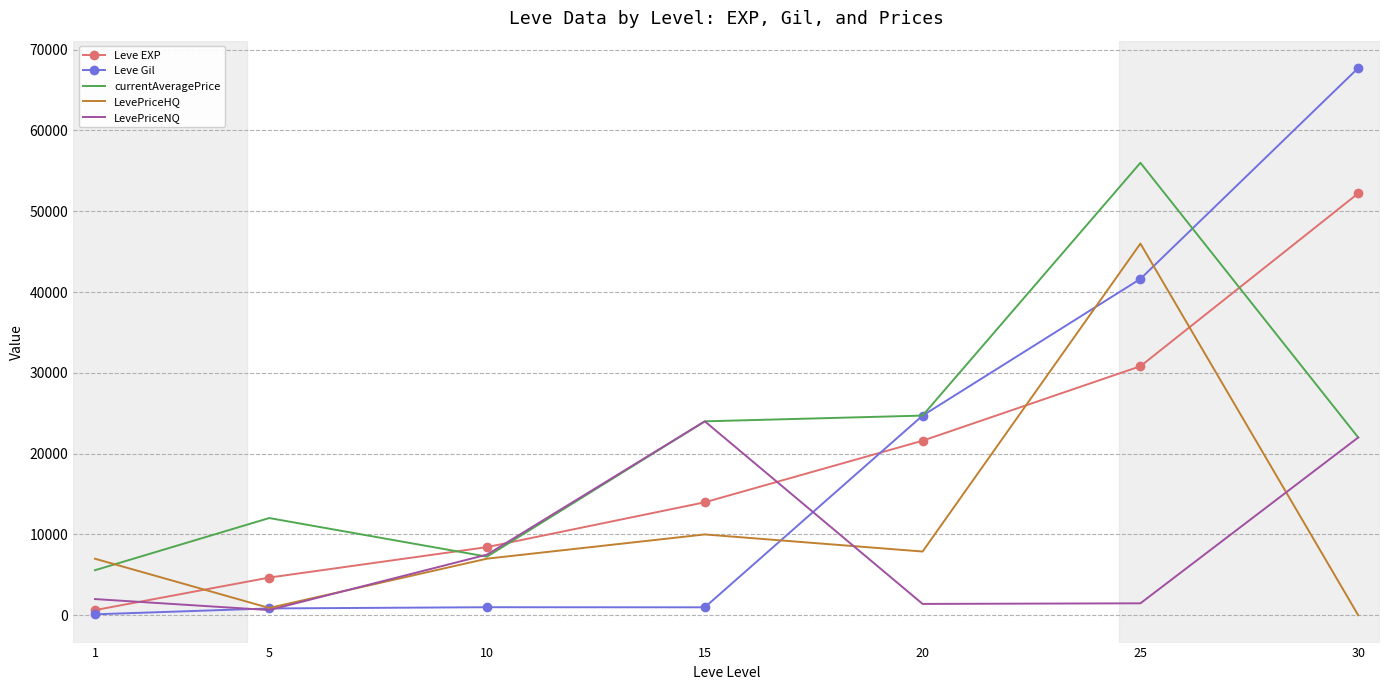

Where is the first local maximum for LevePriceNQ?

15